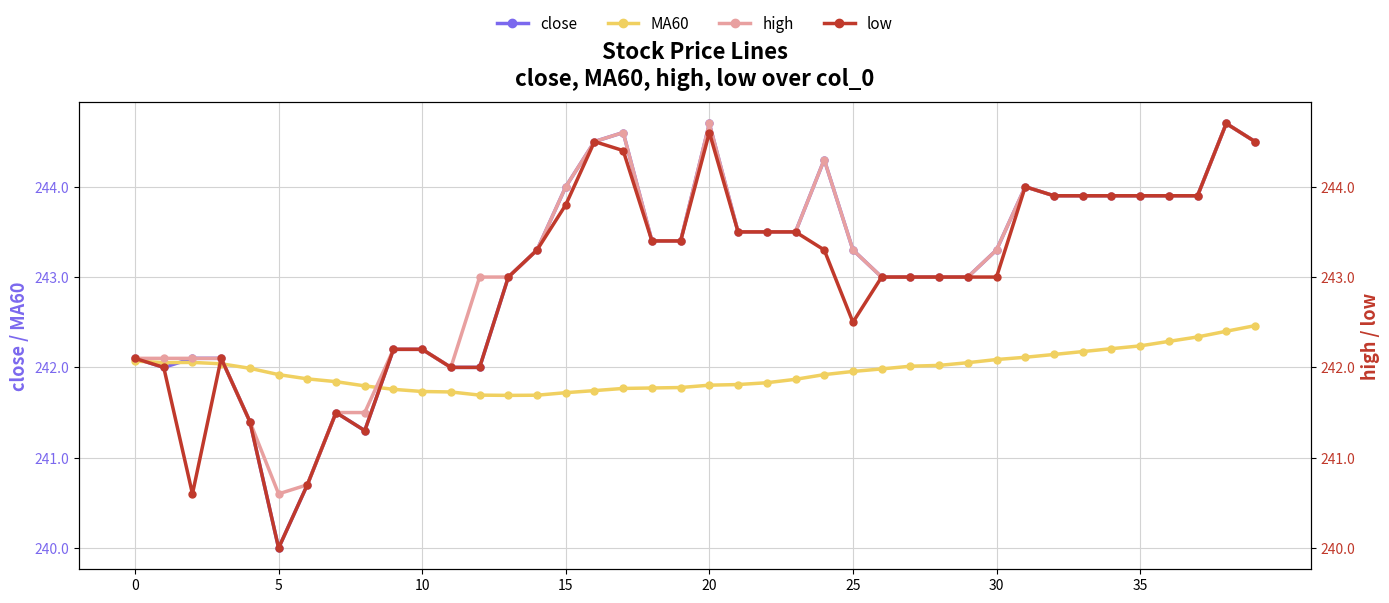

What is the sum of the low values at 12 and 10?

484.2